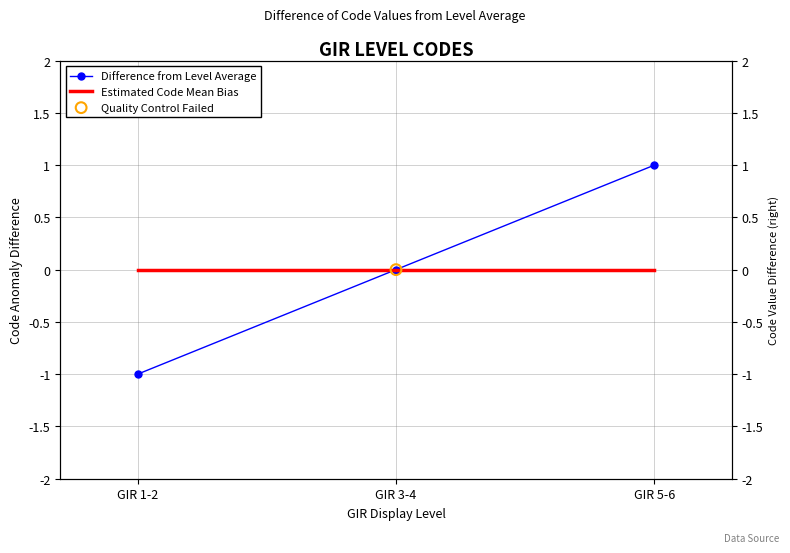

What is the total value across all series at GIR 1-2?

-1